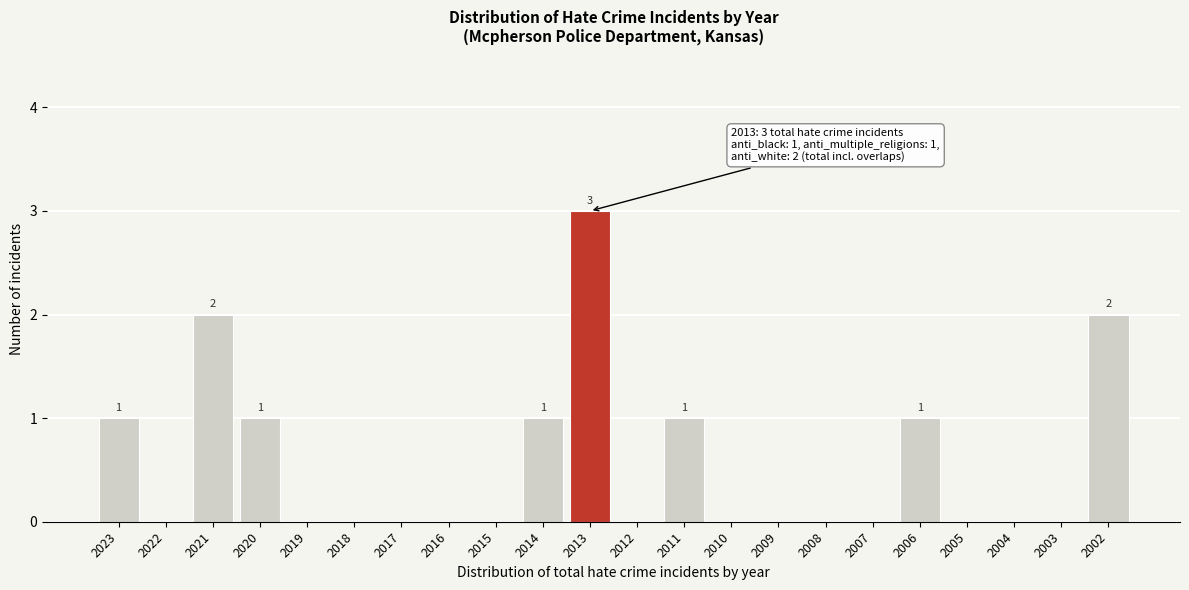

Reading left to right, extract all data points from this chart.

2023=1	2022=0	2021=2	2020=1	2019=0	2018=0	2017=0	2016=0	2015=0	2014=1	2013=3	2012=0	2011=1	2010=0	2009=0	2008=0	2007=0	2006=1	2005=0	2004=0	2003=0	2002=2